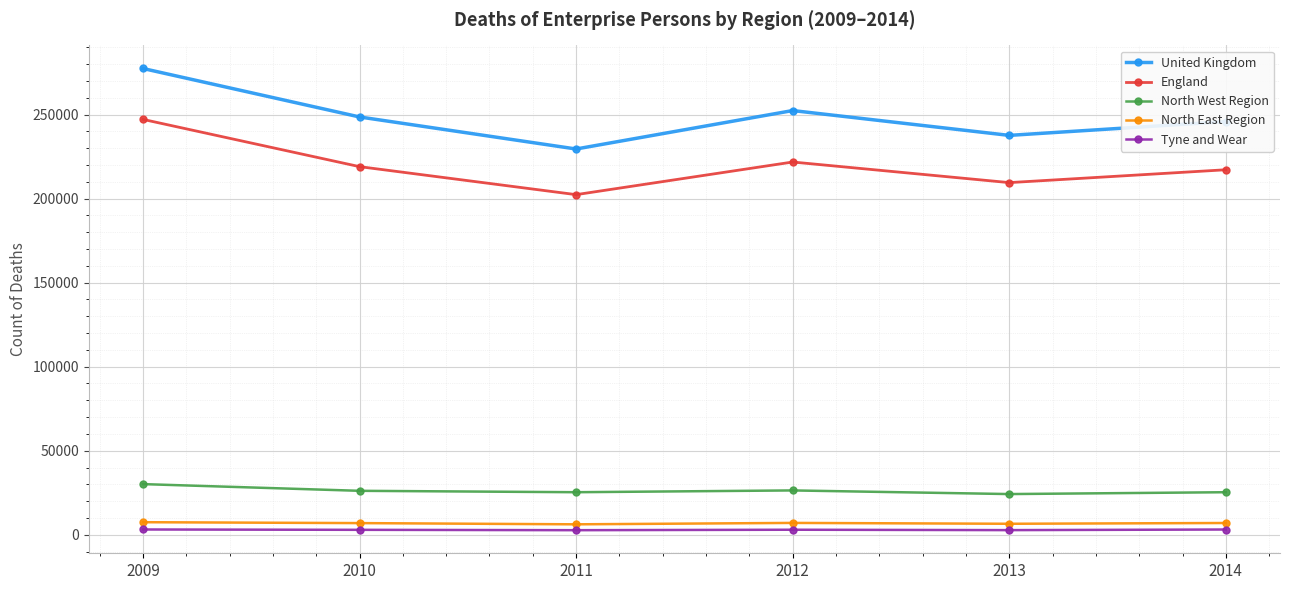

What is the sum of all North West Region values?

157430